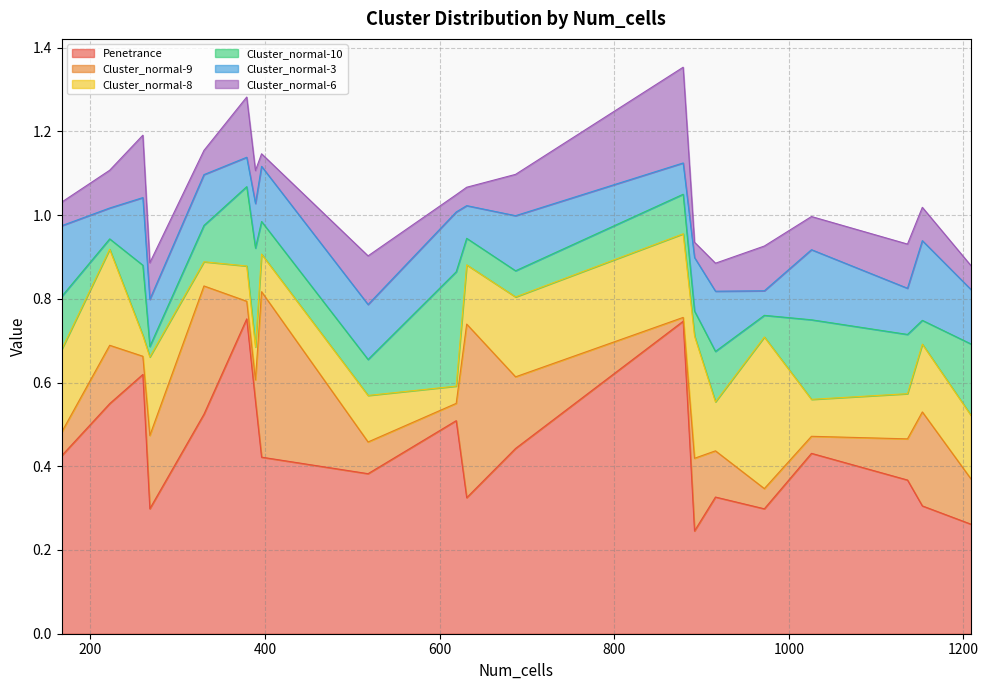

Is the value of Cluster_normal-3 at 167 greater than the value of Cluster_normal-10 at 619?

No